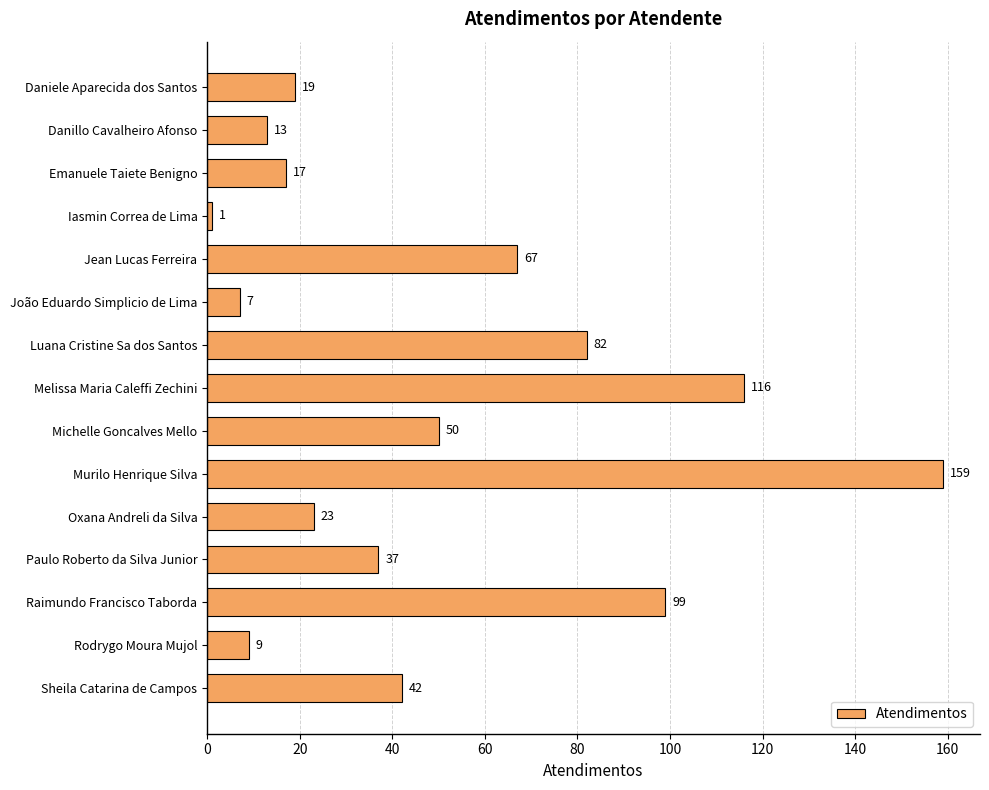

What is the value of the 15th bar from the top?

42